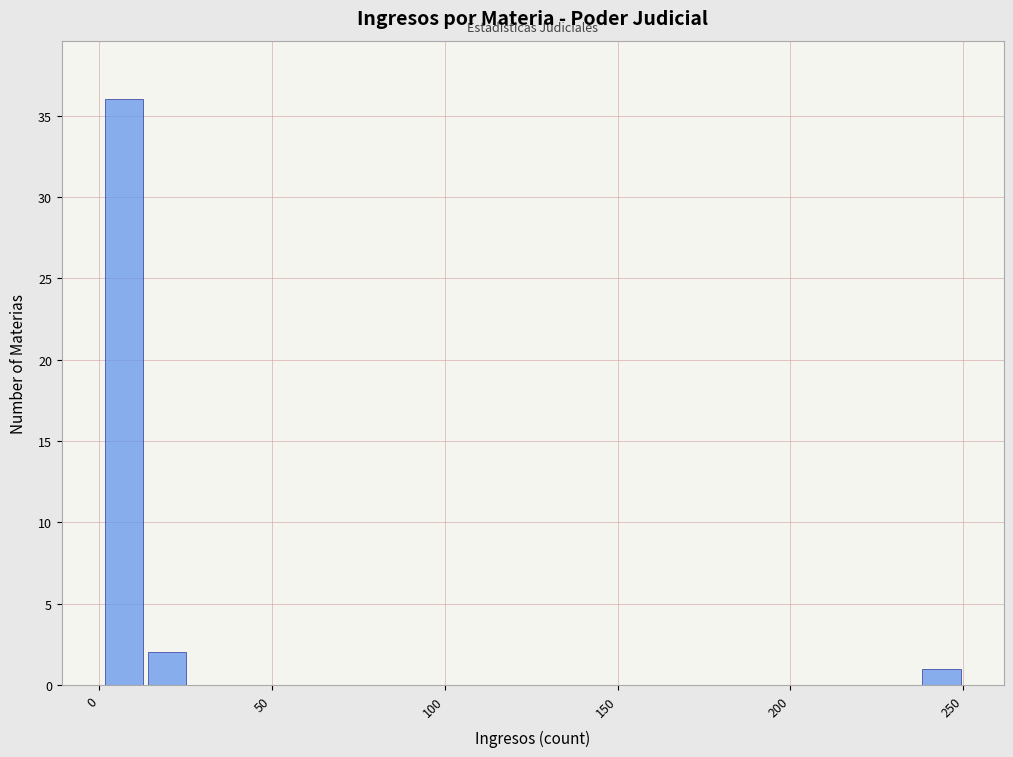

Around what value on the x-axis is the tallest bar? Give the approximate position of its centre, as read against the axis.

5